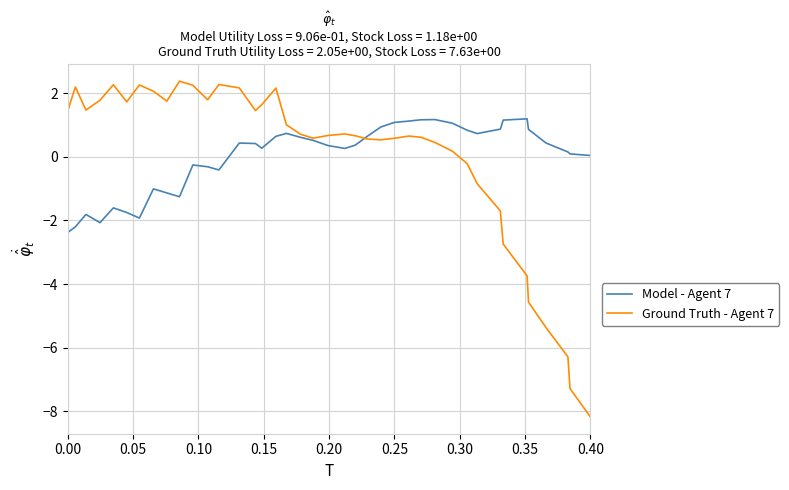

What is the highest value of the Model - Agent 7 series?

1.2